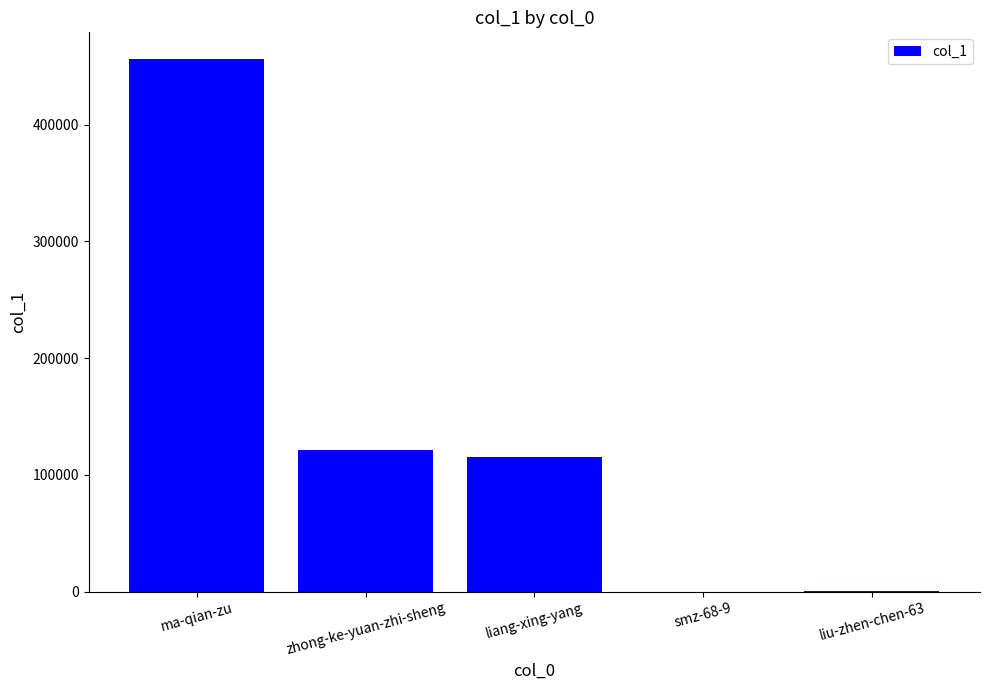

Approximately how many times larger is the value at liang-xing-yang compared to ma-qian-zu?

0.3